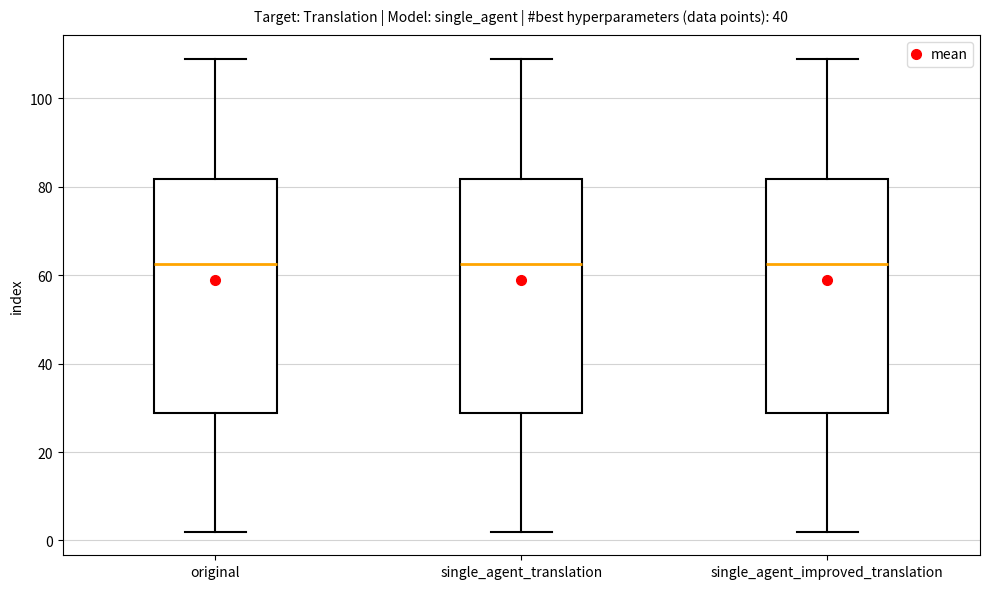

Reading left to right, transcribe this box plot: for each box, give where its median line is, the range the box spans, and where its two whiskers end, as read against the y-axis. The values are not printed on the chart, so give them approximately, as read against the axis.

original: median 62, box 28 to 82, whiskers 2 to 110
single_agent_translation: median 62, box 28 to 82, whiskers 2 to 110
single_agent_improved_translation: median 62, box 28 to 82, whiskers 2 to 110